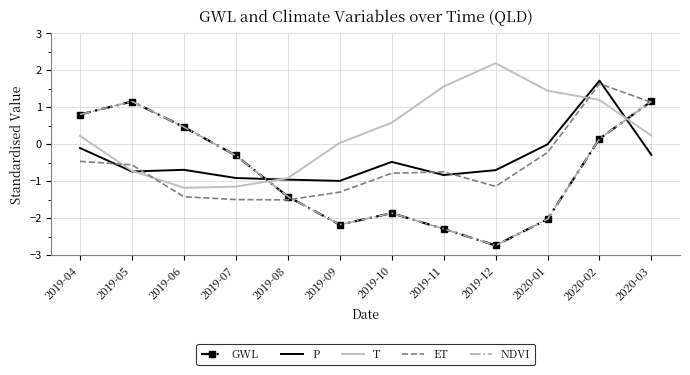

What is the label of the 3rd point from the right?

2020-01